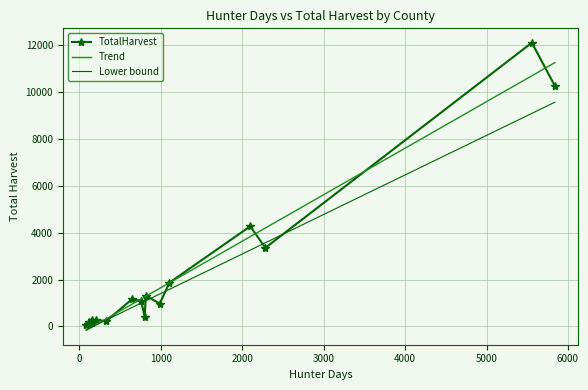

What is the highest value of the TotalHarvest series?

12112.0